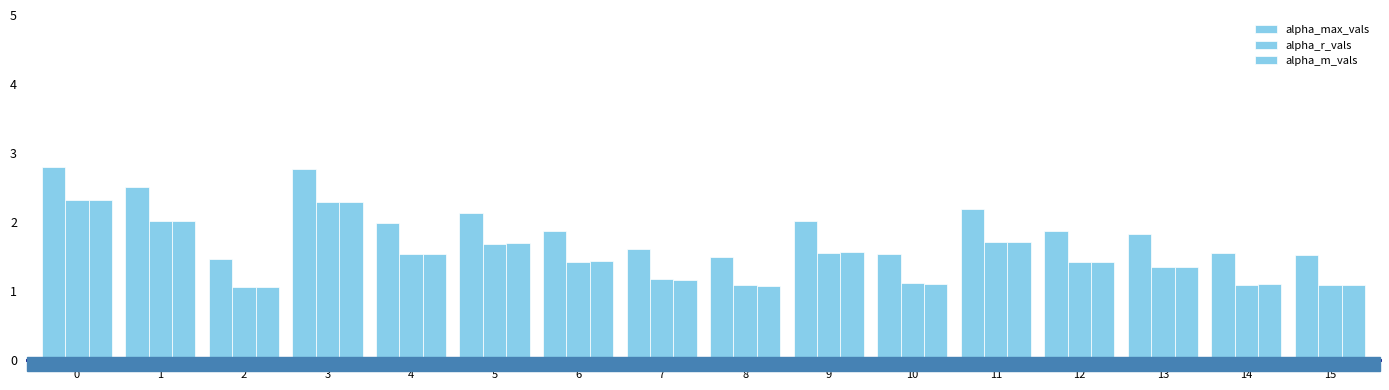

What is the value of the alpha_r_vals bar at the 6th from the left?

1.7